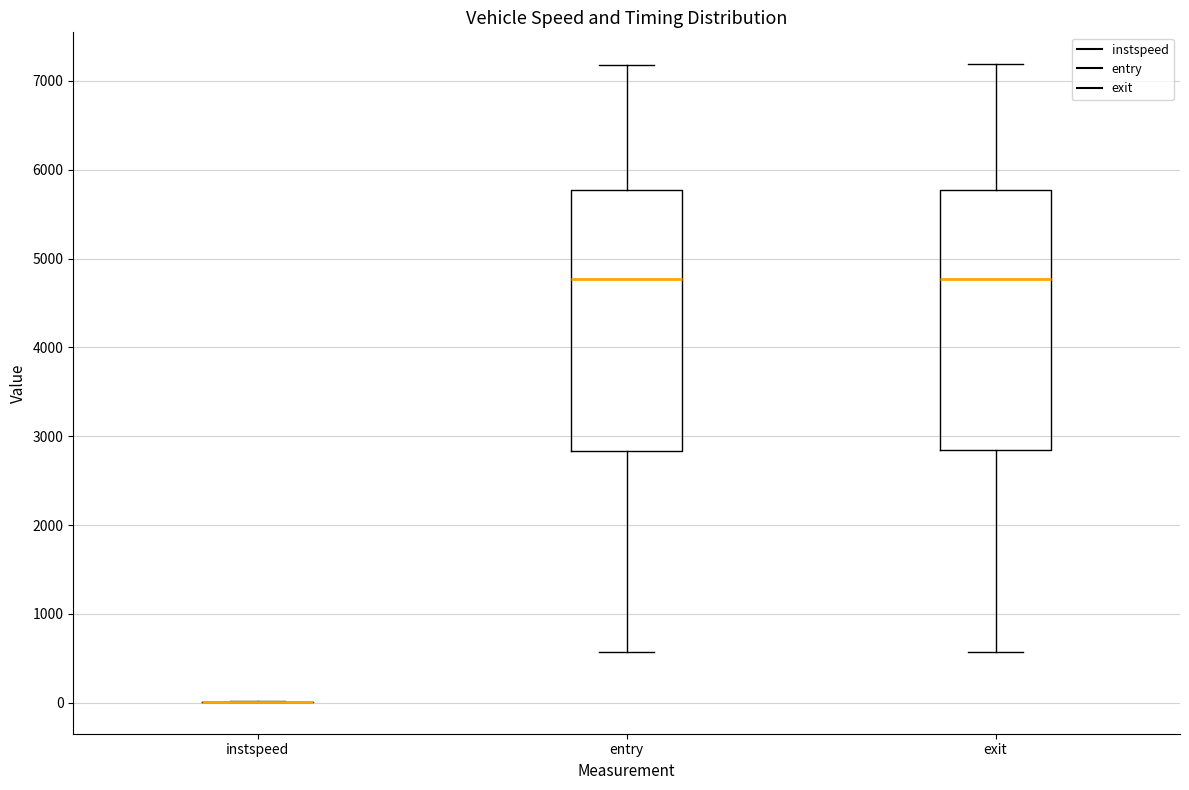

Reading left to right, read every box against the y-axis: the position of its median line, the range the box covers, and the ends of its whiskers. The values are not printed on the chart, so give them approximately, as read against the axis.

instspeed: box collapsed to a line at 0, whiskers 0 to 0
entry: median 4800, box 2800 to 5800, whiskers 600 to 7200
exit: median 4800, box 2800 to 5800, whiskers 600 to 7200